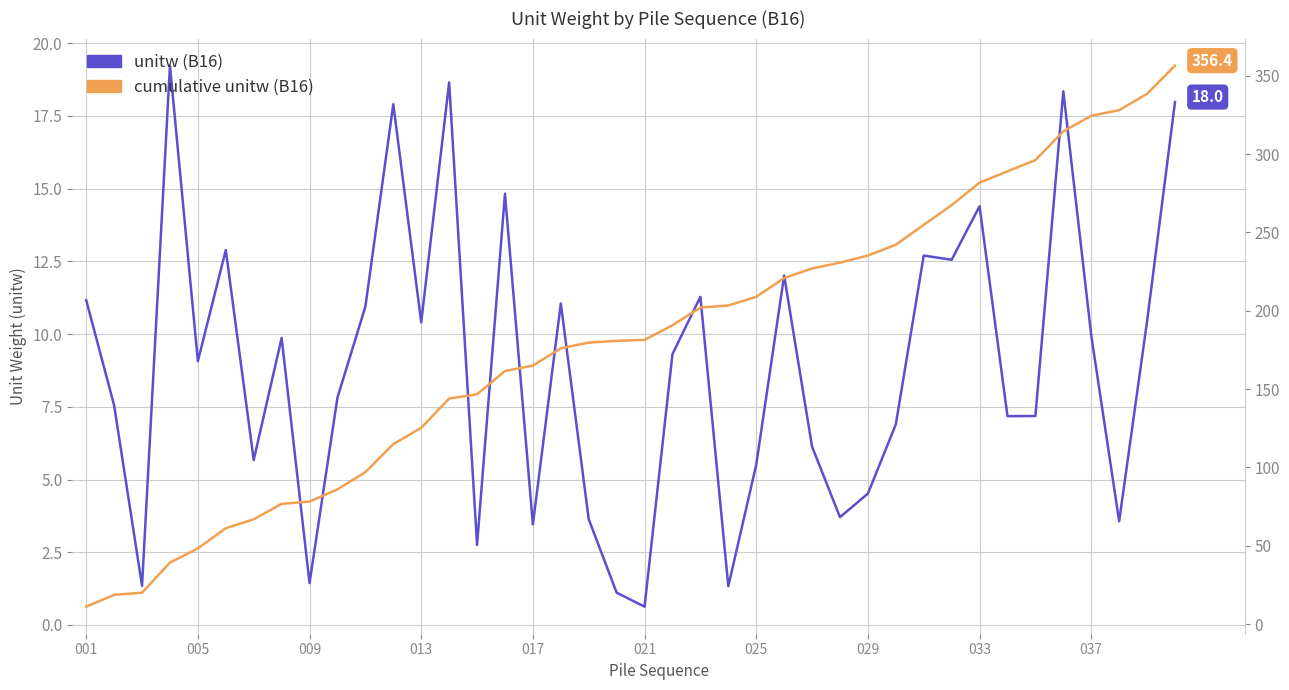

True or false: unitw (B16) and cumulative unitw (B16) cross at least once.

False